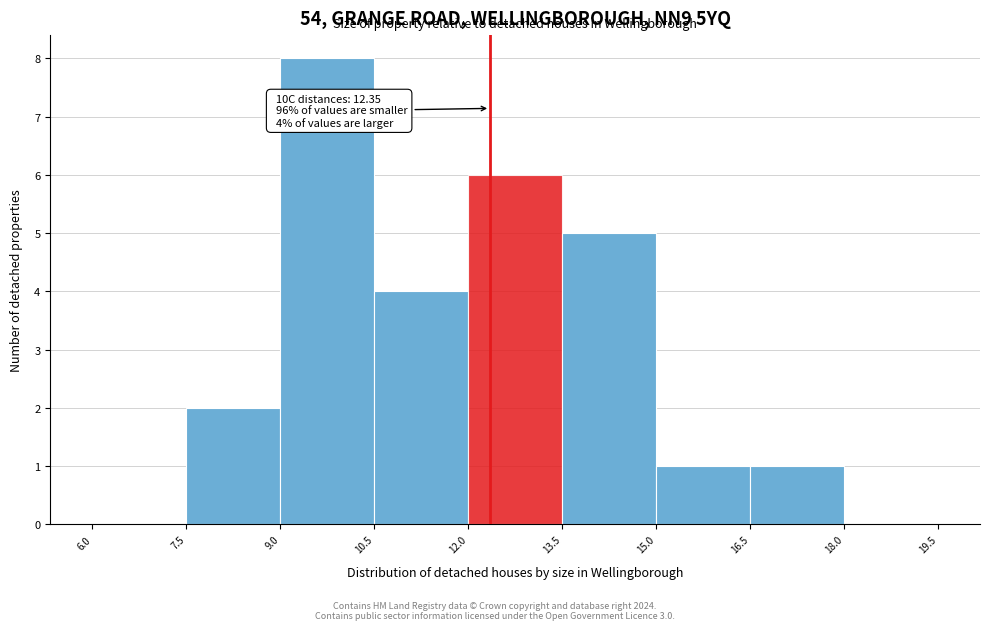

Which range on the x-axis has the tallest bar?

9.0 to 10.5